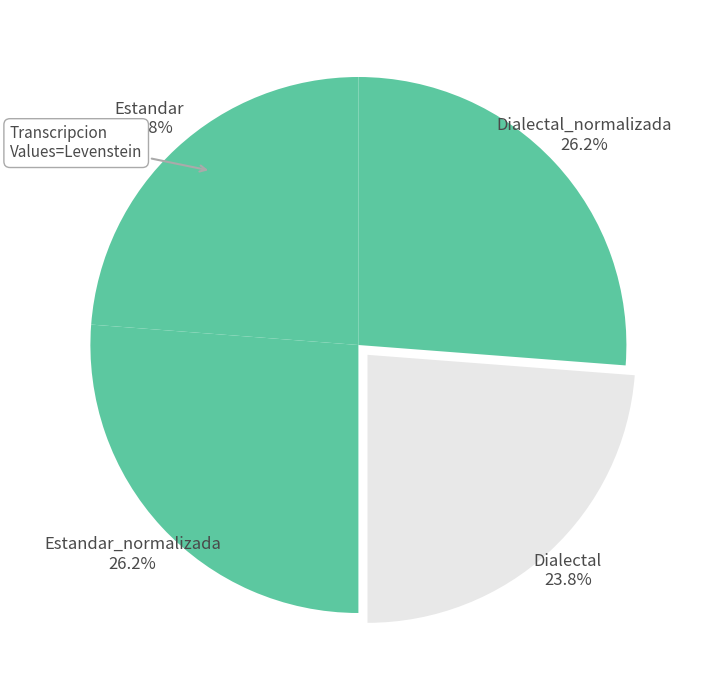

Count the number of slices in the pie.

4